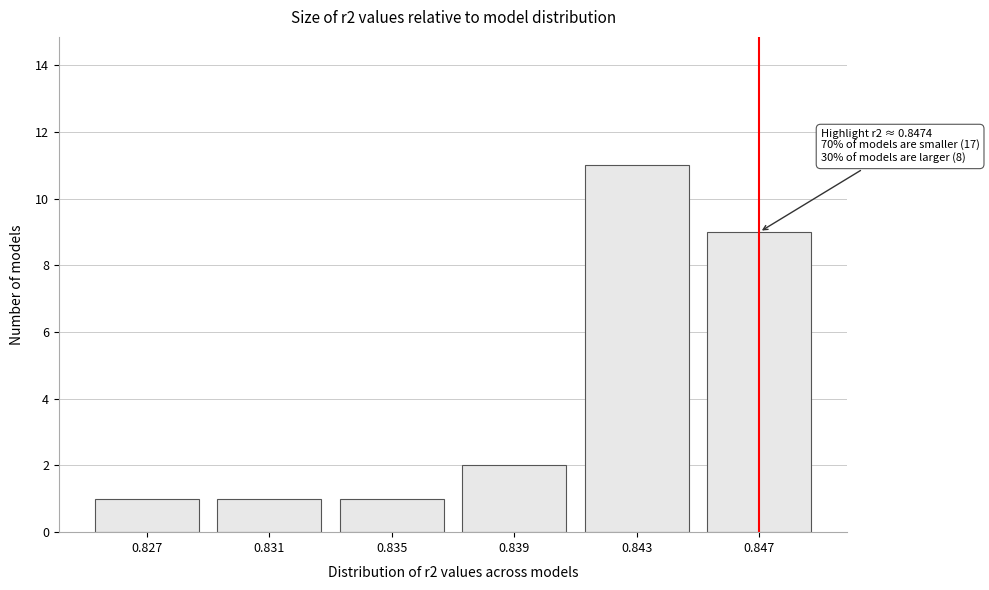

Reading left to right, extract all data points from this chart.

0.827=1	0.831=1	0.835=1	0.839=2	0.843=11	0.847=9